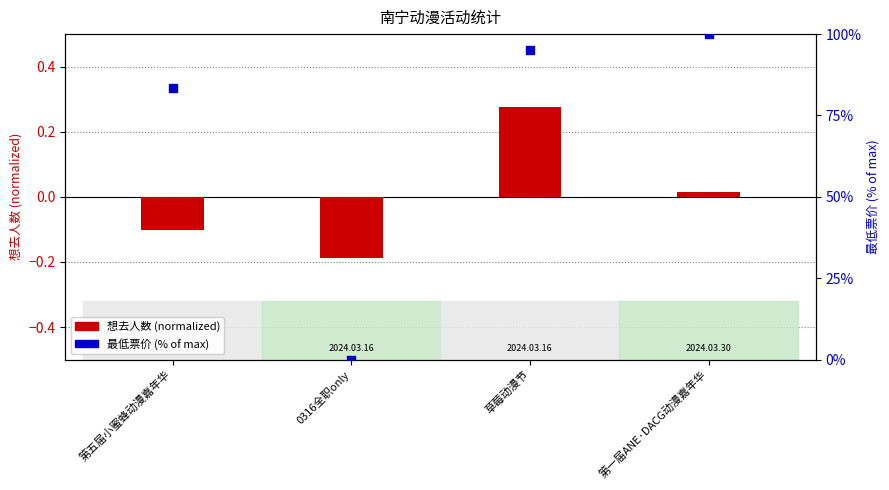

Which series has the widest spread of Y values?

最低票价 (% of max)